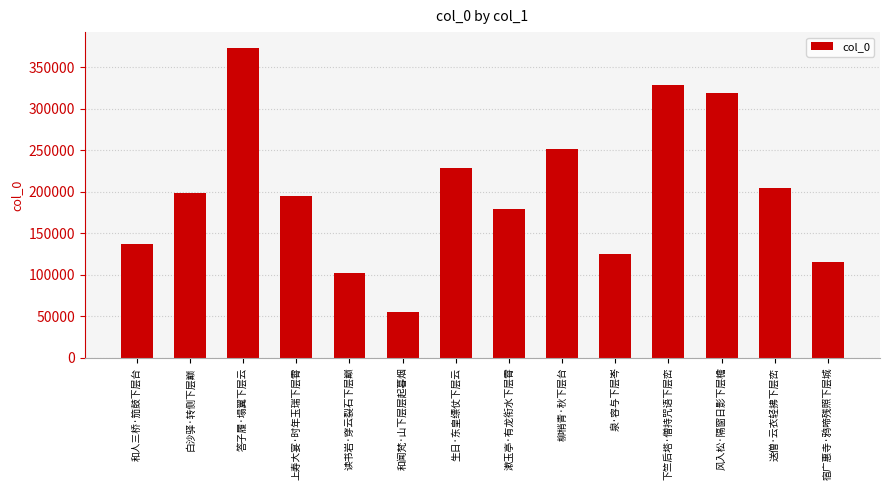

Rank the categories by value from highest to lowest.

答子履·塌翼下层云, 下竺后塔·僧持咒语下层峦, 风入松·隔窗日影下层檐, 柳梢青·秋下层台, 生日·东皇缥仗下层云, 送僧·云衣轻拂下层峦, 白沙驿·转侧下层巅, 上寿大宴·时年玉瑞下层霄, 漱玉亭·有龙衔水下层霄, 和人三桥·笳鼓下层台, 泉·容与下层岑, 宿广惠寺·鸦啼残照下层城, 读书岩·穿云裂石下层巅, 和闻梵·山下层层起暮烟